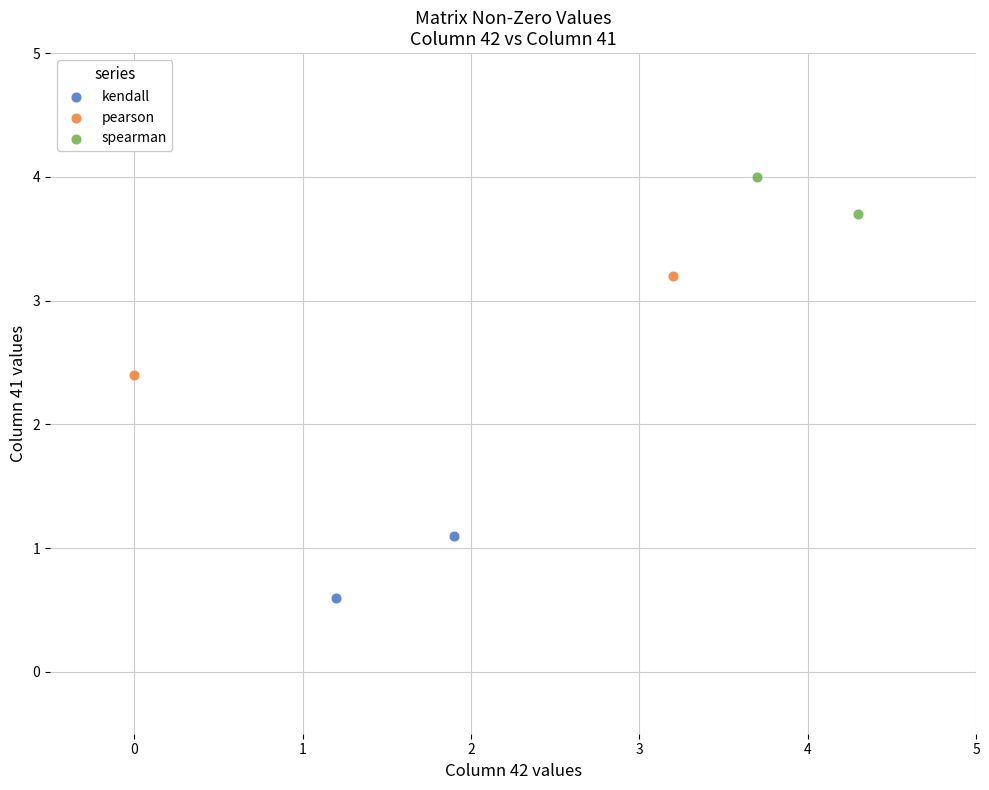

Which series contains the lowest Y value?

kendall